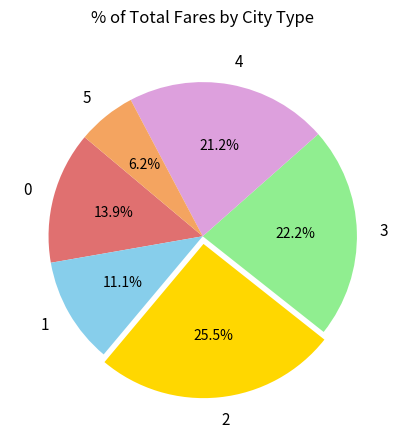

To the nearest percent, what is the difference between the 3 and 2 slice percentages?

3%